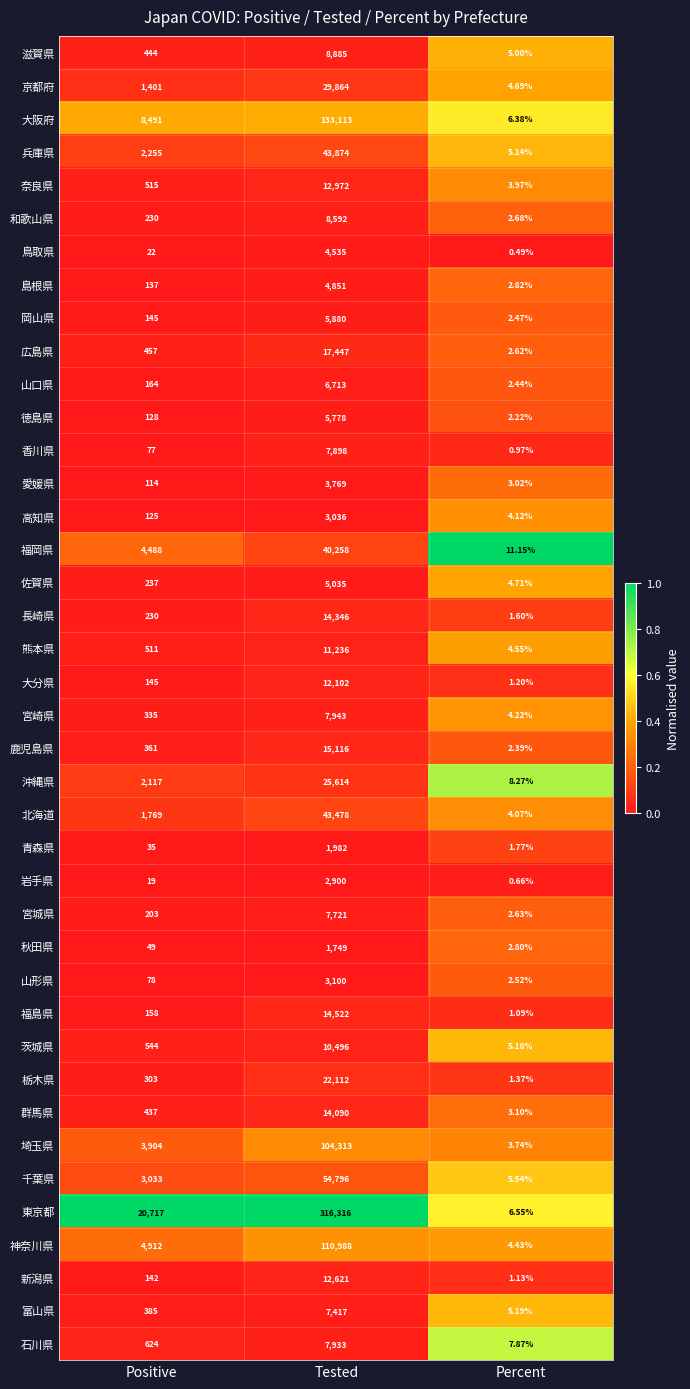

At which category does the chart reach its peak across all series?

Tested